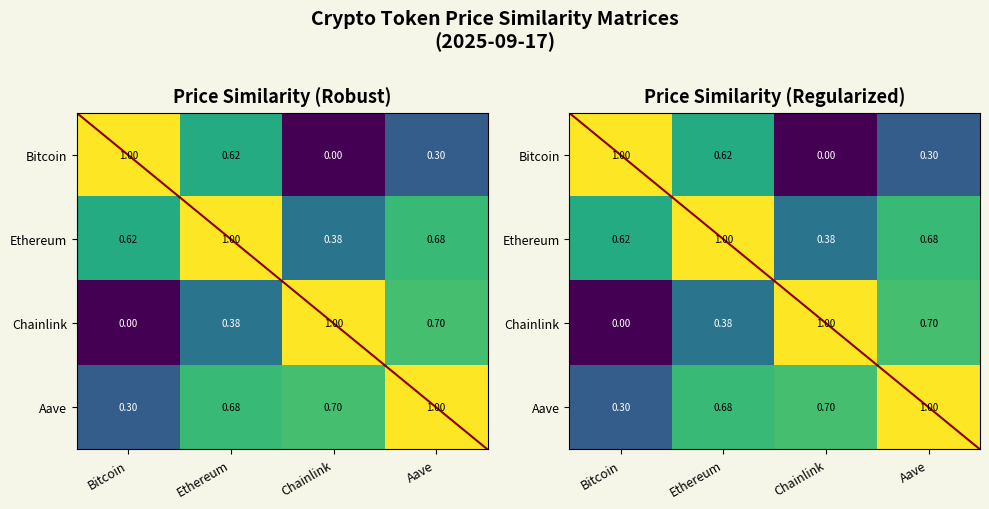

True or false: Aave has a value of 0.5 at Bitcoin.

False